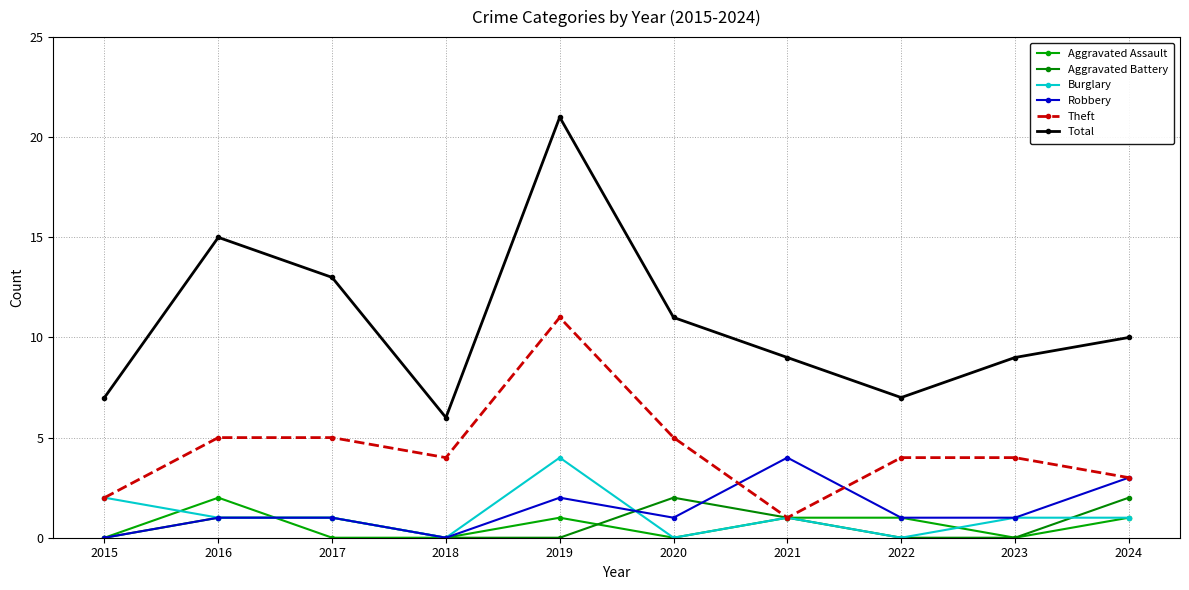

Rank the series by their maximum value, from highest to lowest.

Total, Theft, Burglary, Robbery, Aggravated Assault, Aggravated Battery